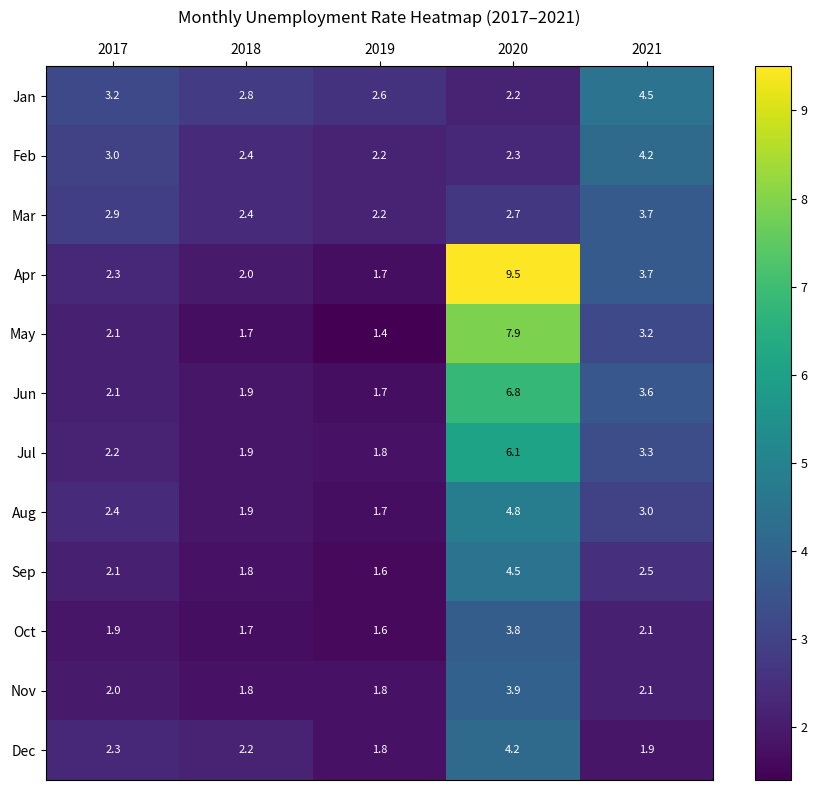

At which category is the sum across all series the highest?

2020